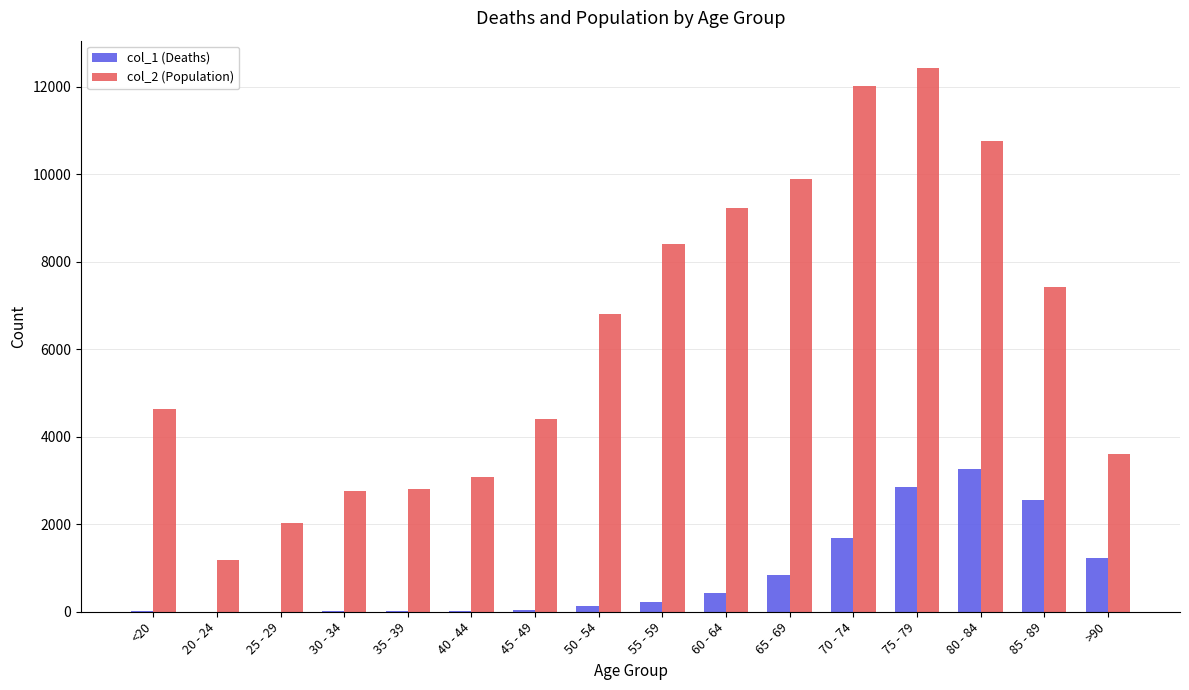

At which category does the chart reach its peak across all series?

75 - 79